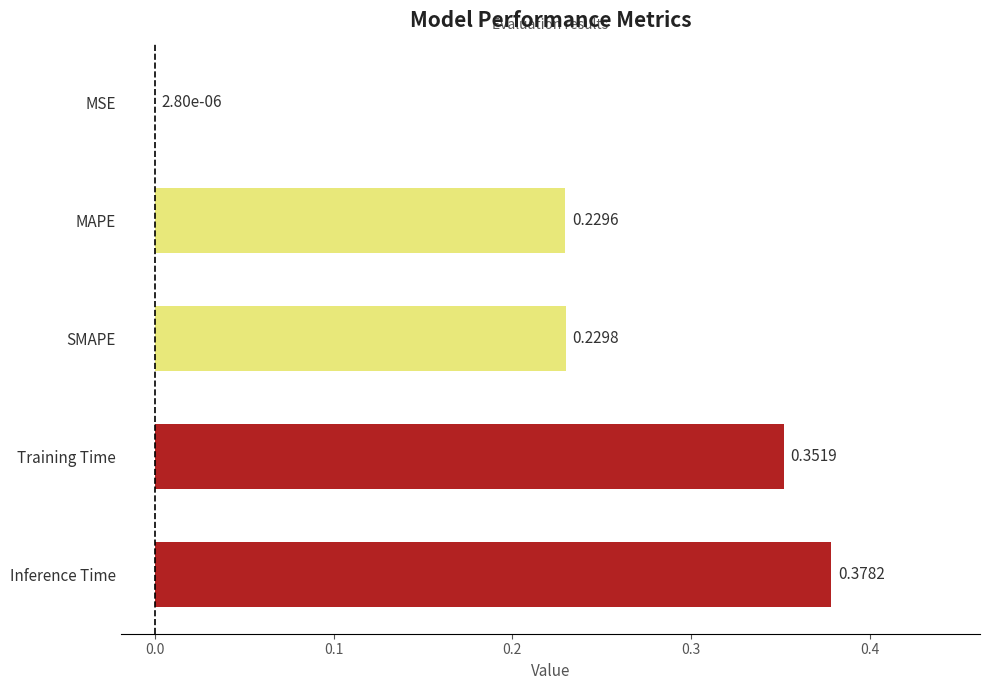

At which category does the chart reach its peak across all series?

Inference Time